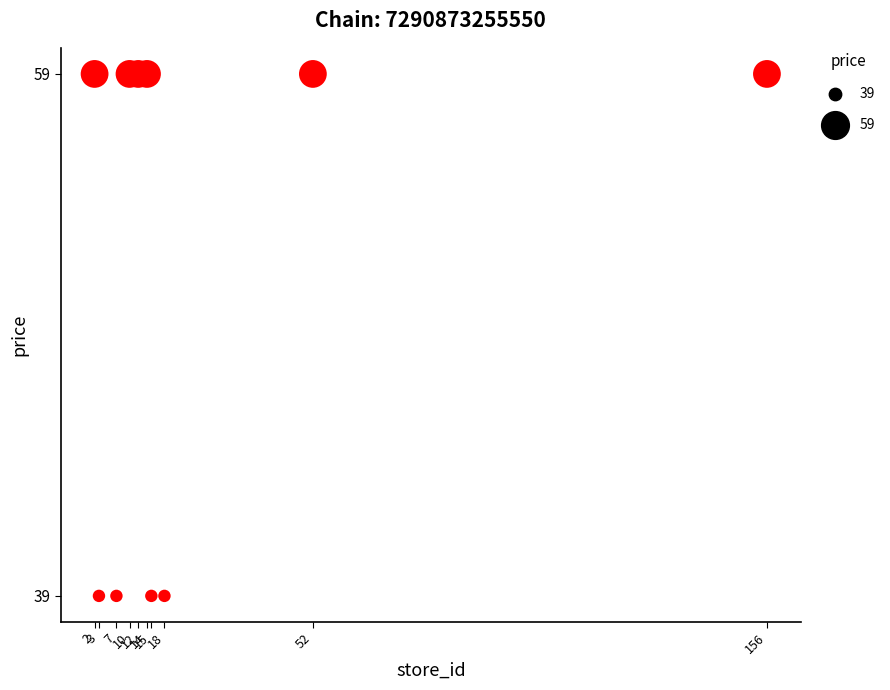

What is the range of Y values (max minus min)?

20